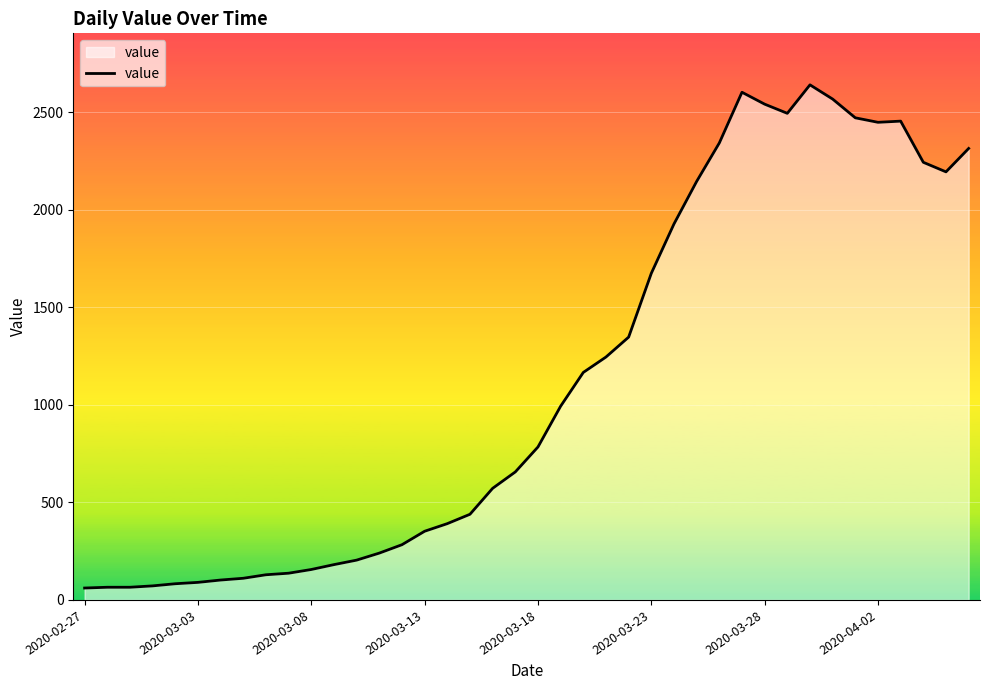

What is the difference between the maximum and minimum values?

2579